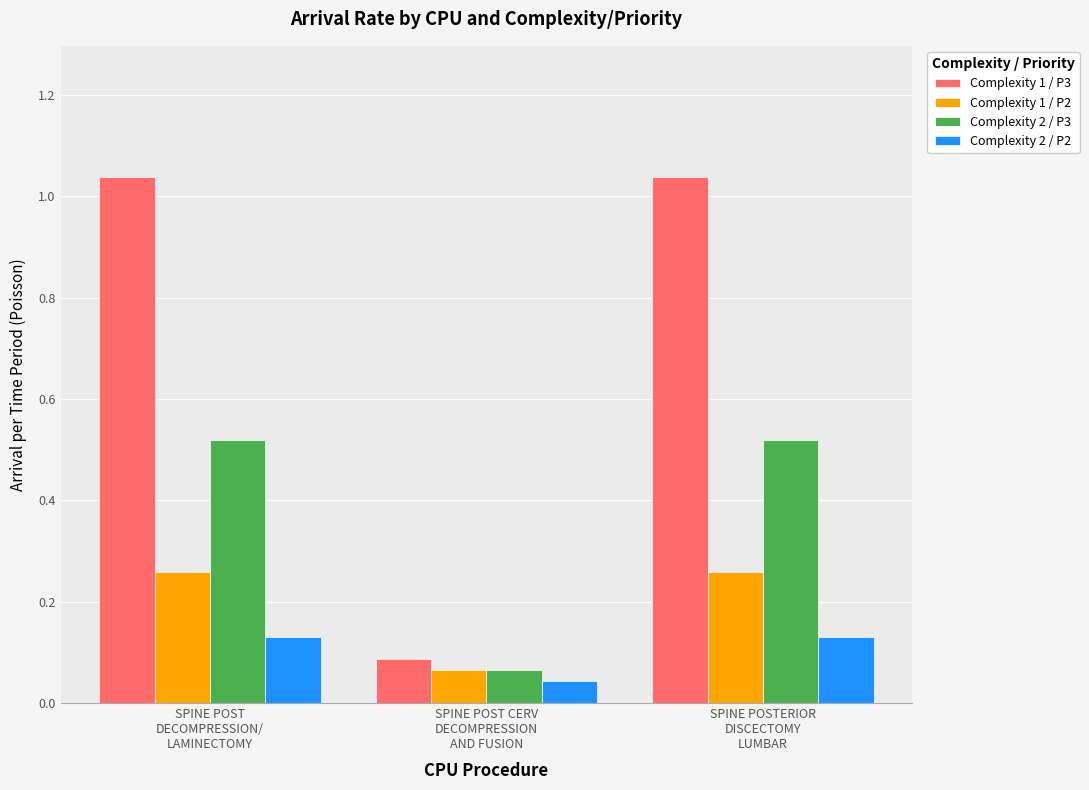

Is the value of Complexity 2 / P3 at SPINE POST
DECOMPRESSION/
LAMINECTOMY greater than the value of Complexity 1 / P2 at SPINE POST CERV
DECOMPRESSION
AND FUSION?

Yes